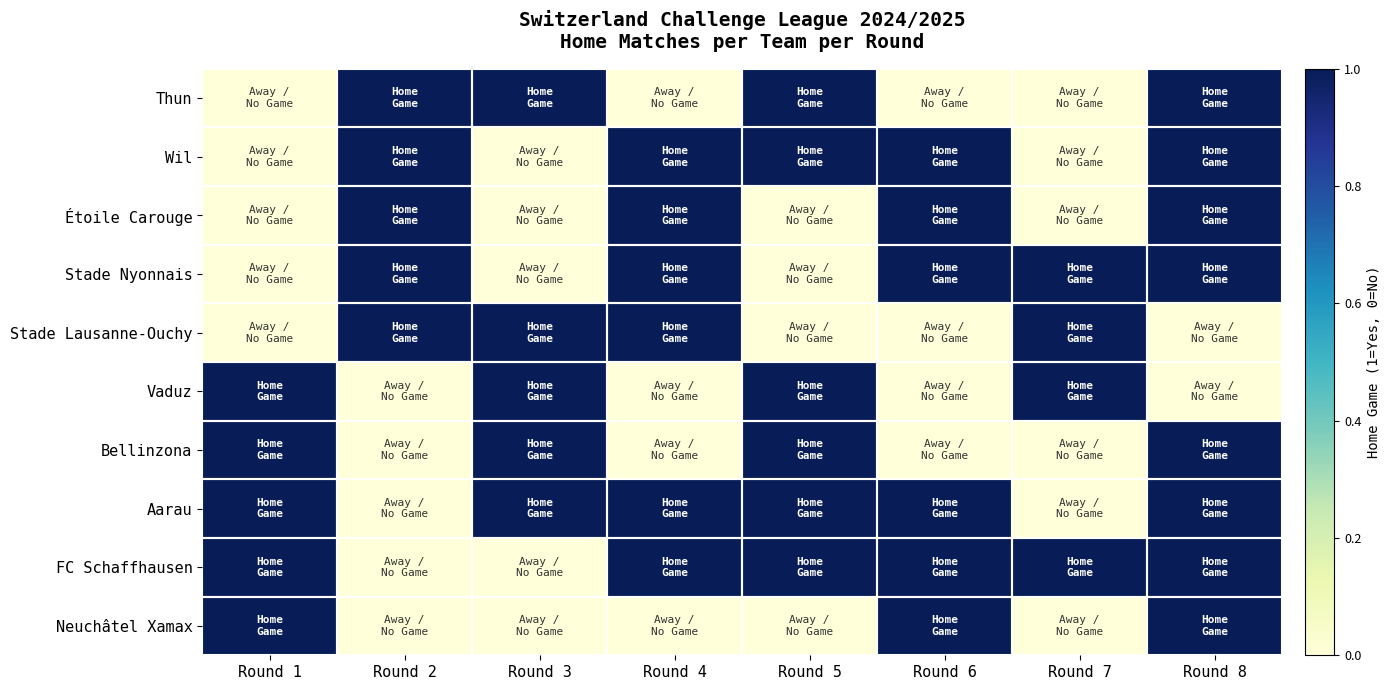

At which category does the chart reach its peak across all series?

Round 1